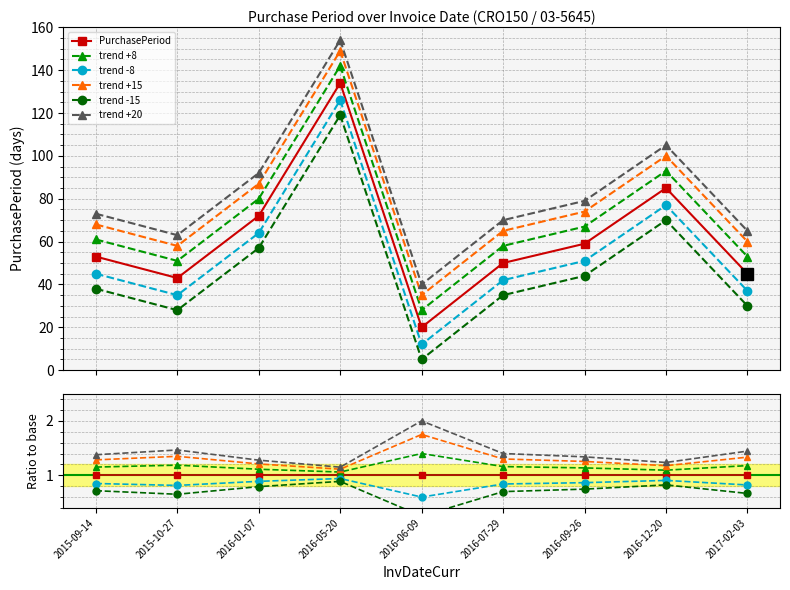

What is the total value across all series at 2016-05-20?

6.1